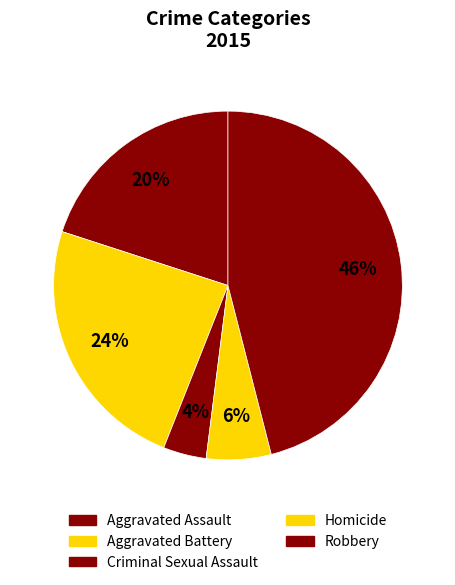

To the nearest percent, what is the combined percentage of Criminal Sexual Assault and Aggravated Battery?

28%